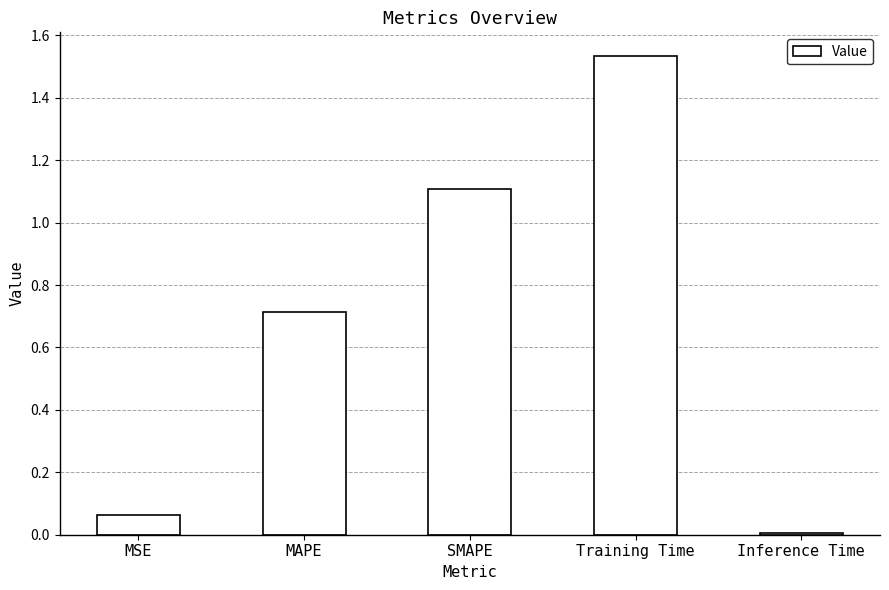

What position from the left is SMAPE?

3